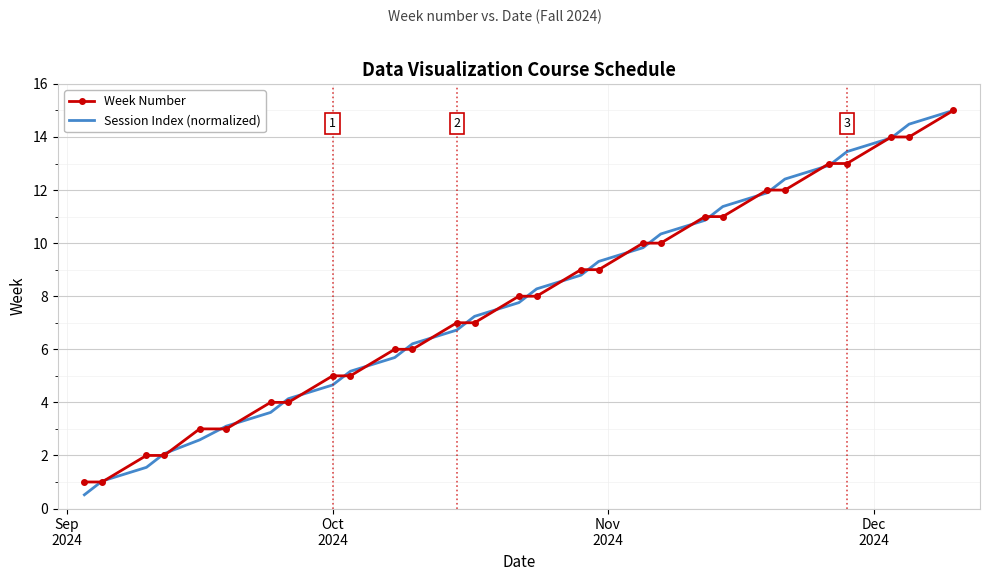

Reading left to right, what are all the values shown in this chart?

Week Number: 1.0	1.0	2.0	2.0	3.0	3.0	4.0	4.0	5.0	5.0	6.0	6.0	7.0	7.0	8.0	8.0	9.0	9.0	10.0	10.0	11.0	11.0	12.0	12.0	13.0	13.0	14.0	14.0	15.0
Session Index (normalized): 0.5	1.0	1.6	2.1	2.6	3.1	3.6	4.1	4.7	5.2	5.7	6.2	6.7	7.2	7.8	8.3	8.8	9.3	9.8	10.3	10.9	11.4	11.9	12.4	12.9	13.4	14.0	14.5	15.0